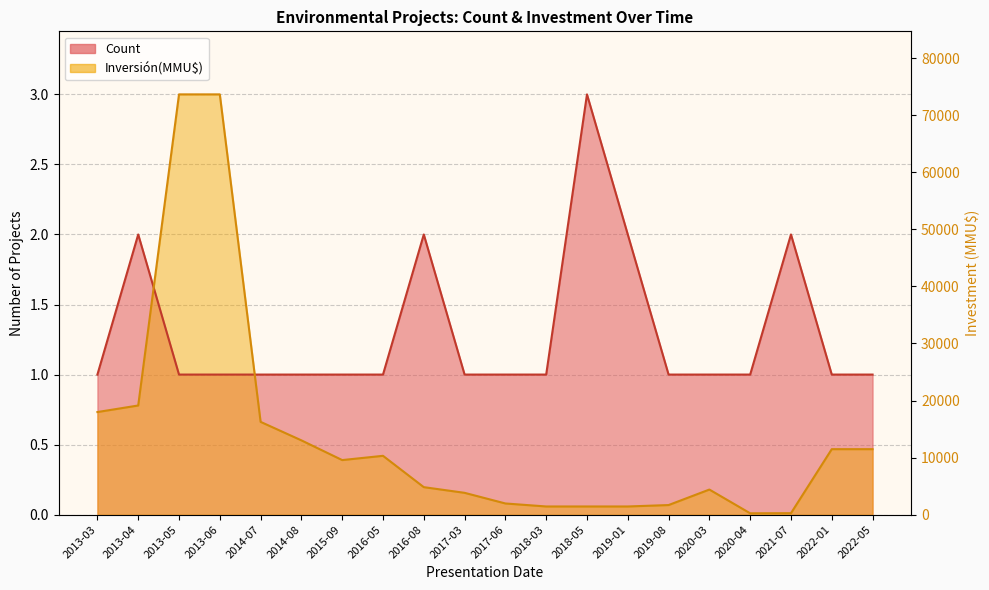

Between which two adjacent categories do Inversión(MMU$) and Count first intersect?

2013-04 and 2013-05